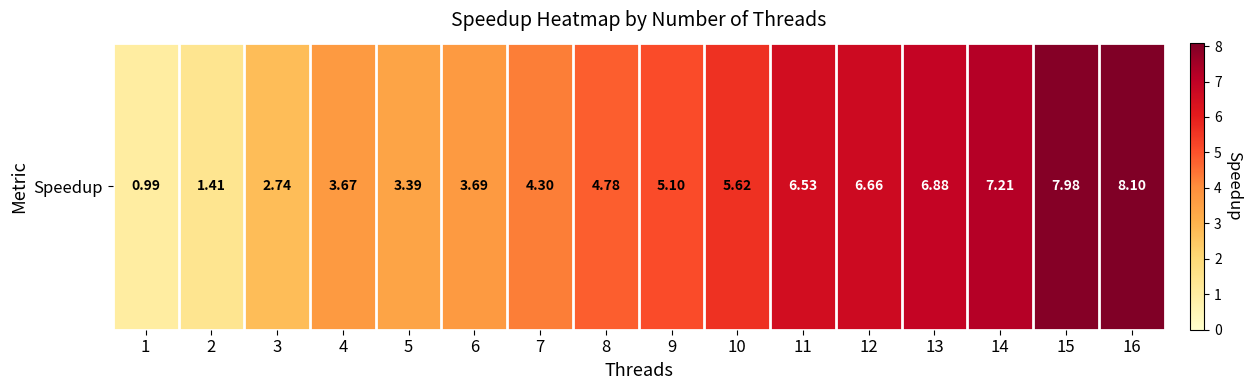

The value at 2 is 1.4. True or false?

True